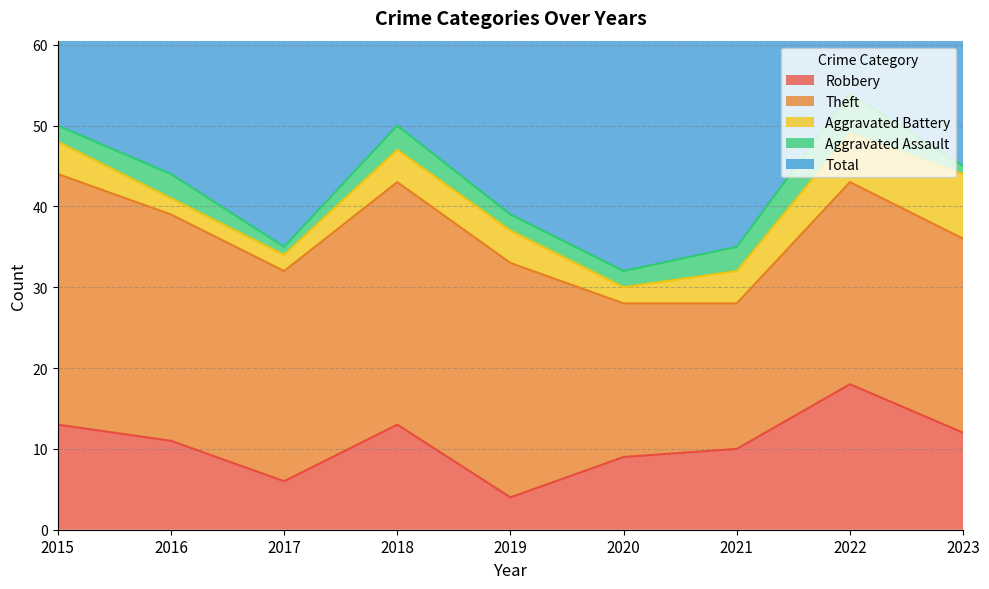

Which series has the widest spread of values?

Total